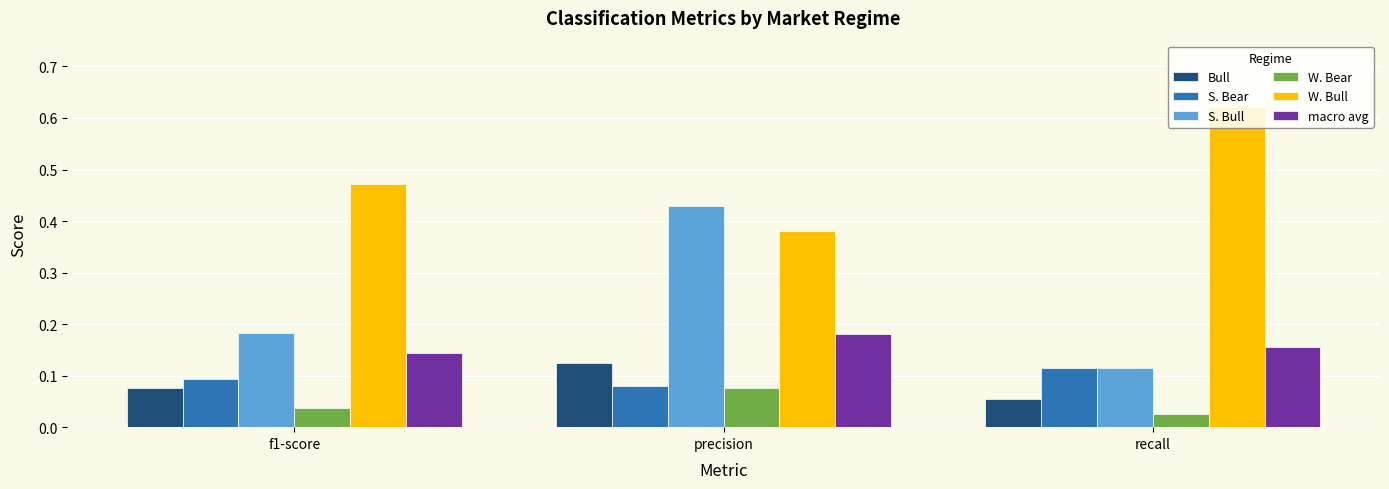

What is the difference between the maximum and minimum values in the S. Bull series?

0.3